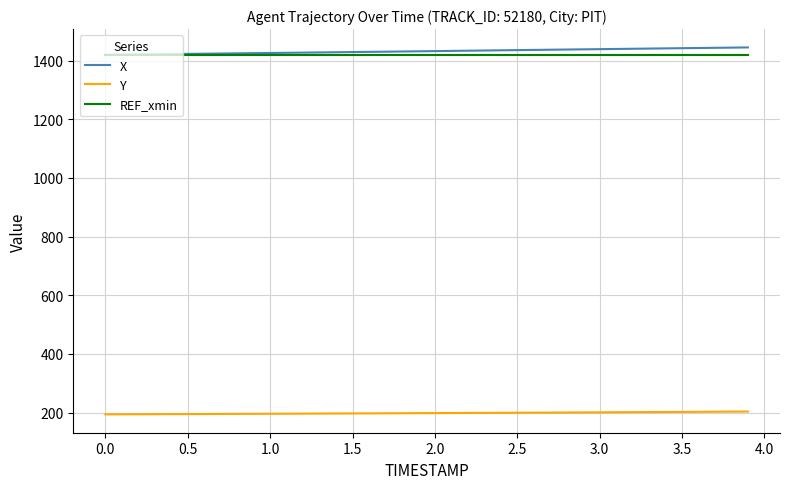

What is the highest value of the REF_xmin series?

1420.0